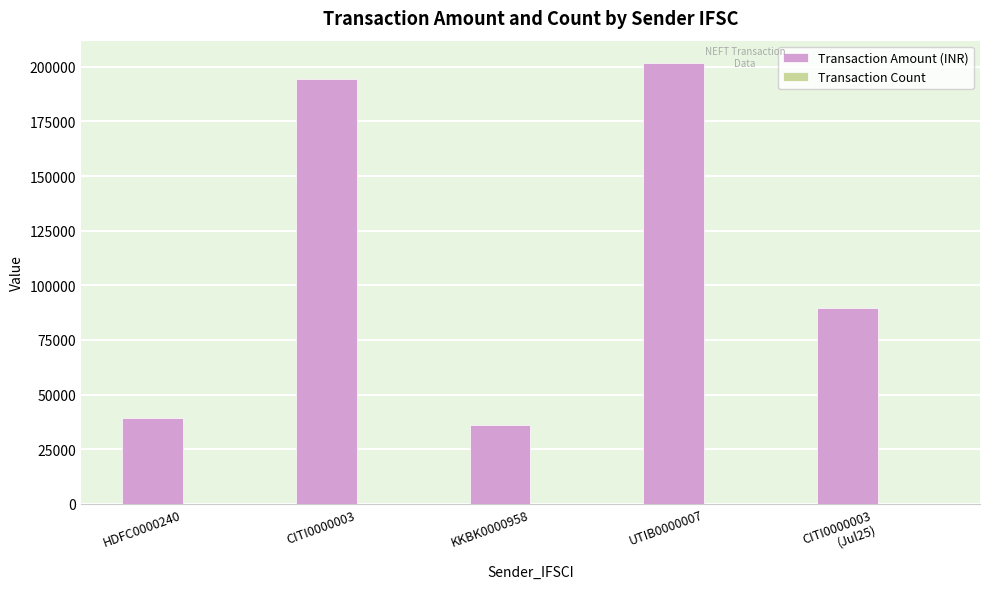

Which label corresponds to the largest value in the chart?

UTIB0000007